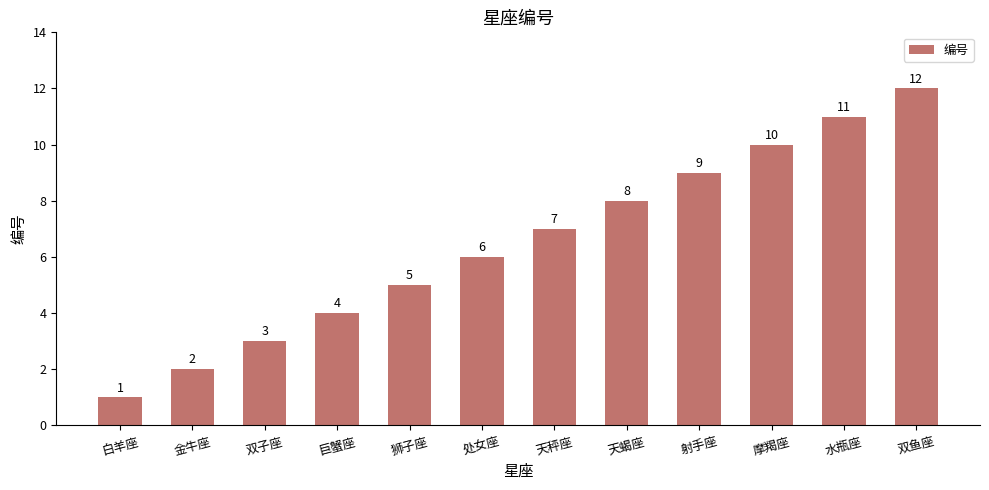

What is the value of the 2nd bar from the left?

2